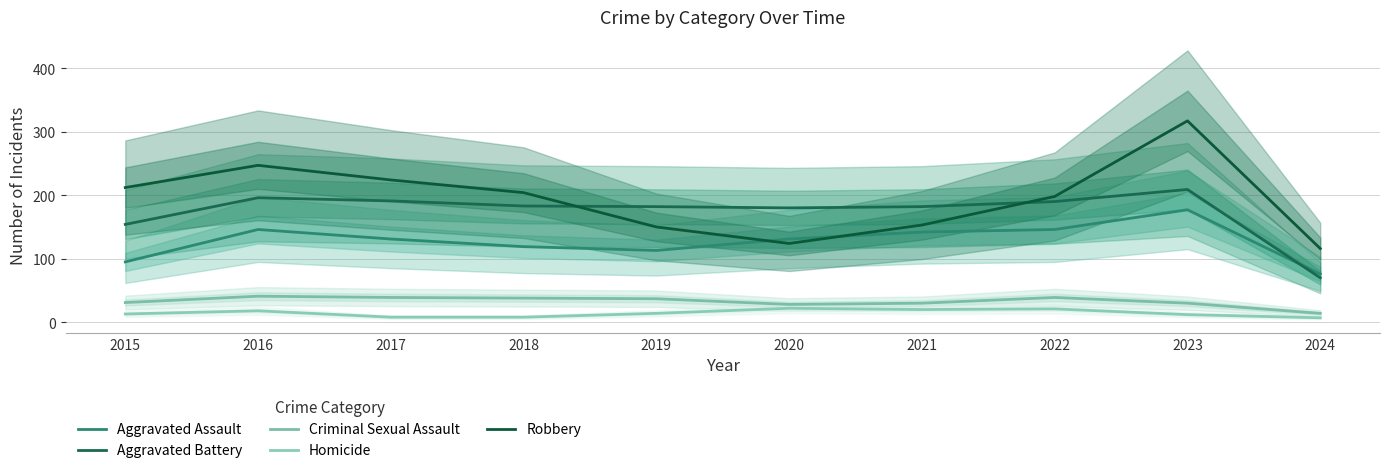

Which has a higher value, 2018 or 2022?

2022